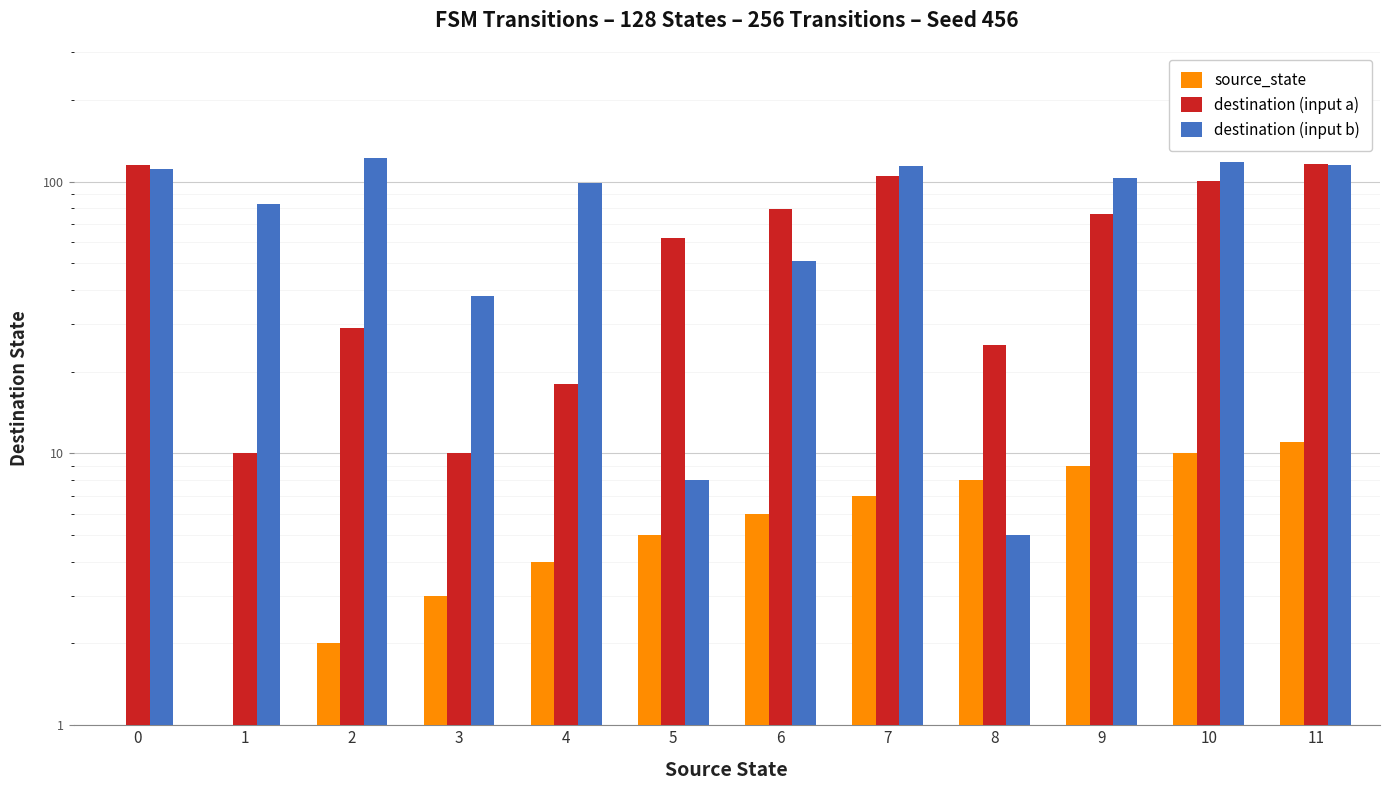

Rank the series by their maximum value, from lowest to highest.

source_state, destination (input a), destination (input b)